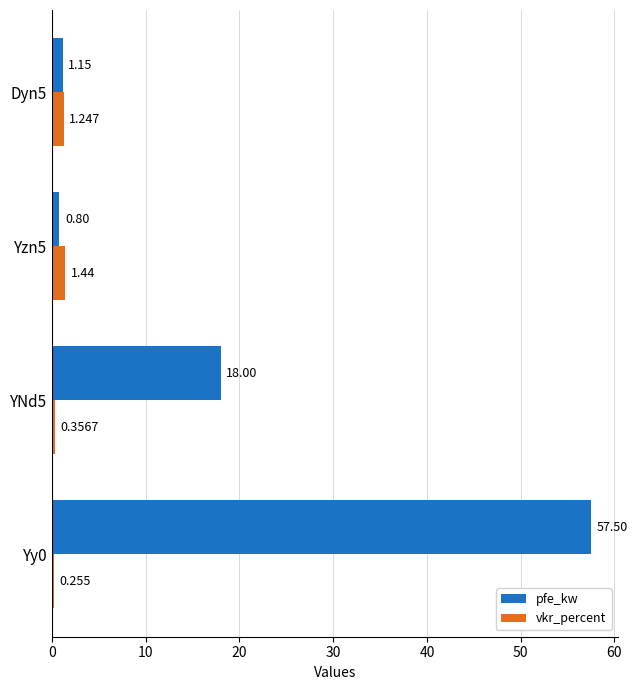

What is the lowest value of the pfe_kw series?

0.8